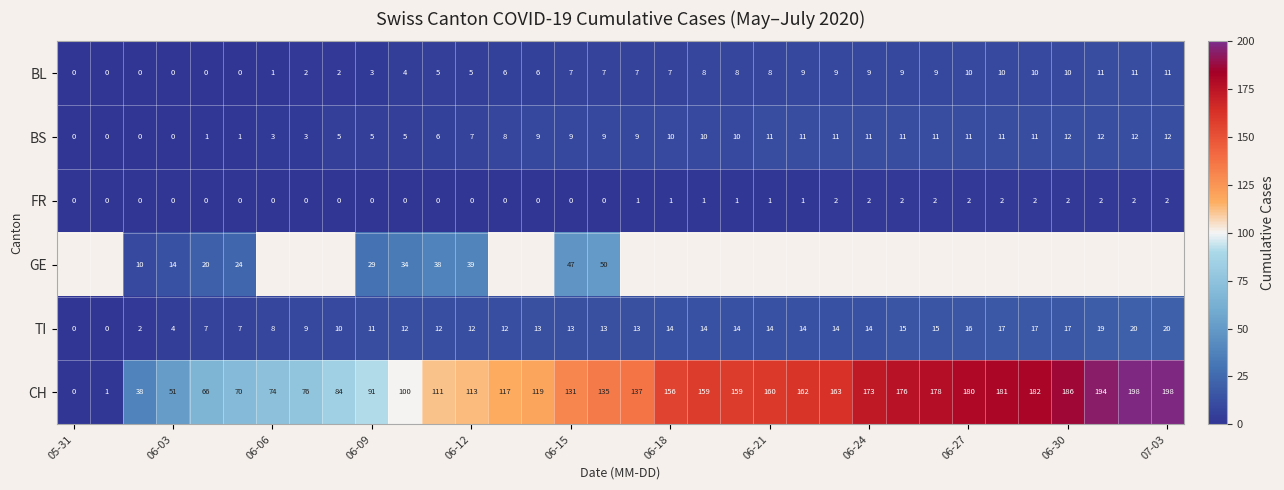

The value of GE at 06-15 is 82. True or false?

False